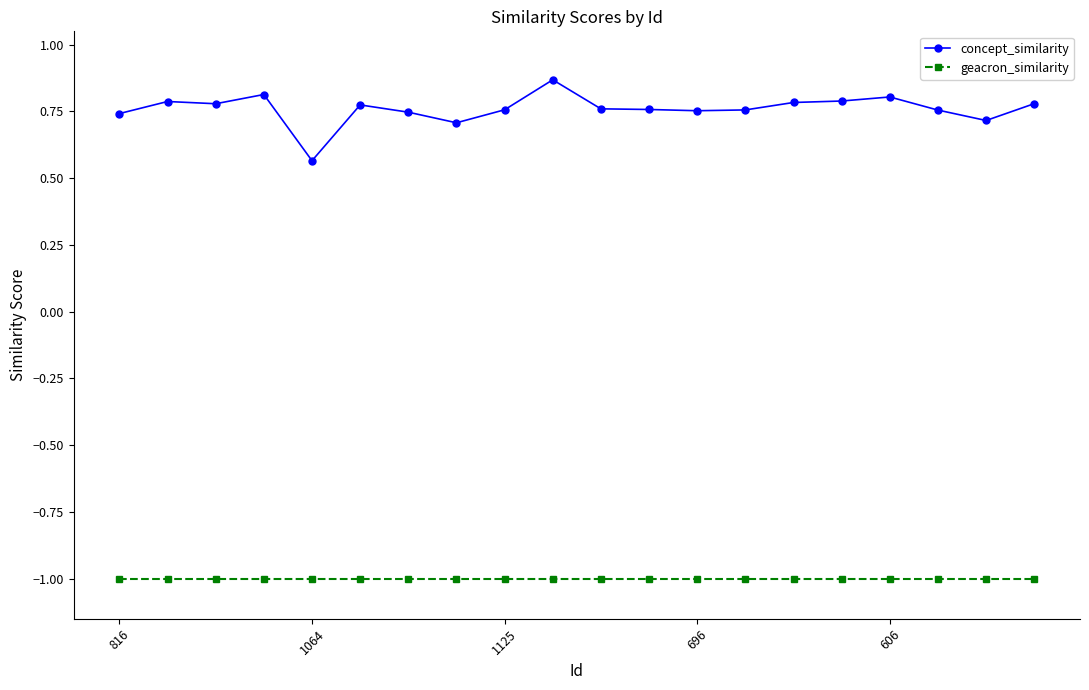

What are all the series names shown in the legend?

concept_similarity, geacron_similarity